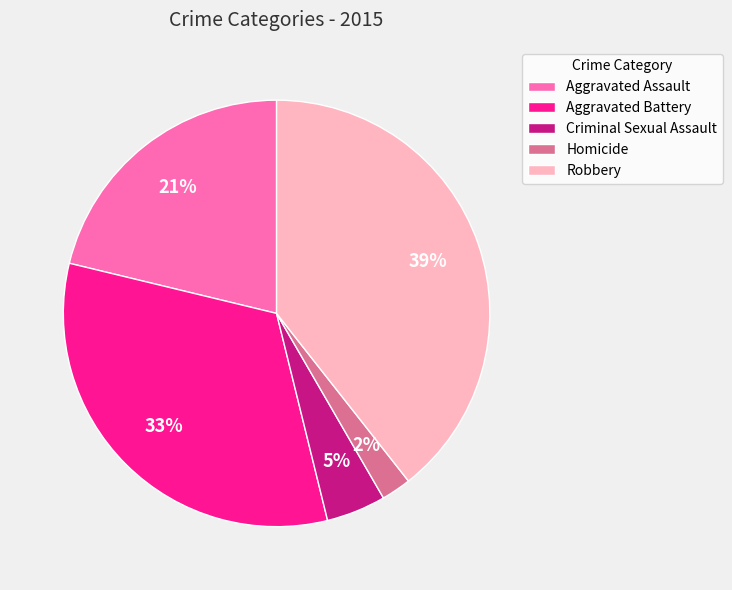

To the nearest percent, what is the difference between the largest and smallest slice percentages?

37%